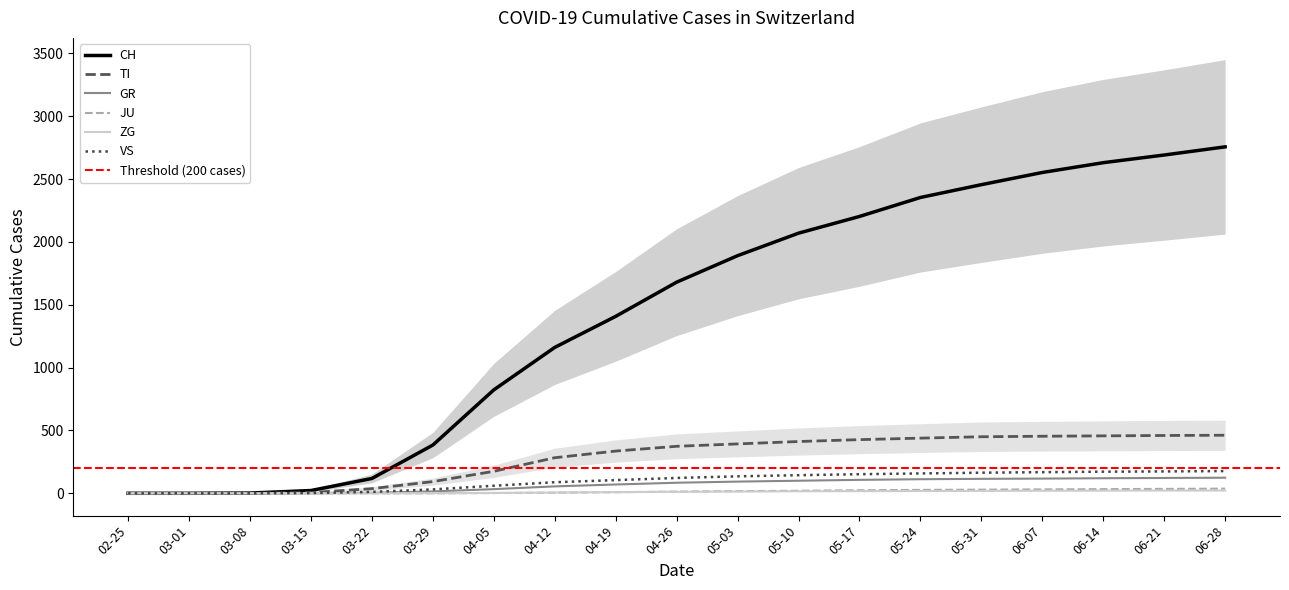

The value of TI at 04-05 is 175. True or false?

True